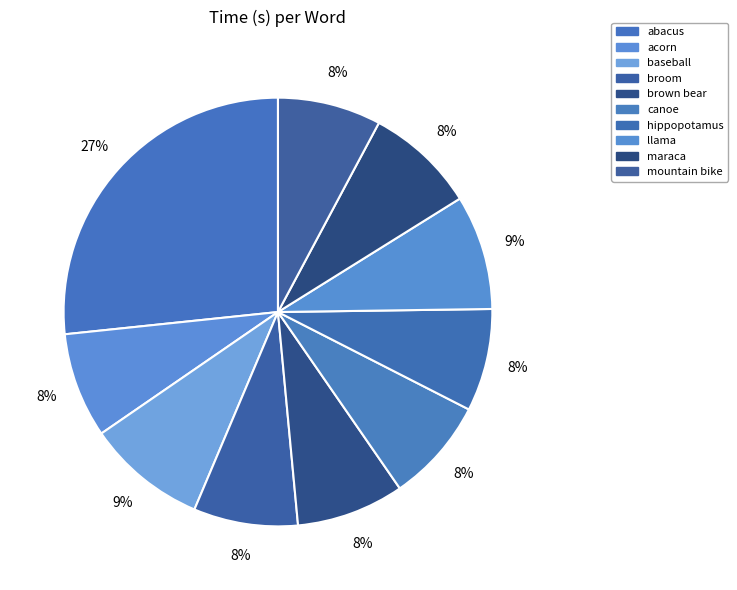

To the nearest percent, what percentage of the pie is brown bear?

8%